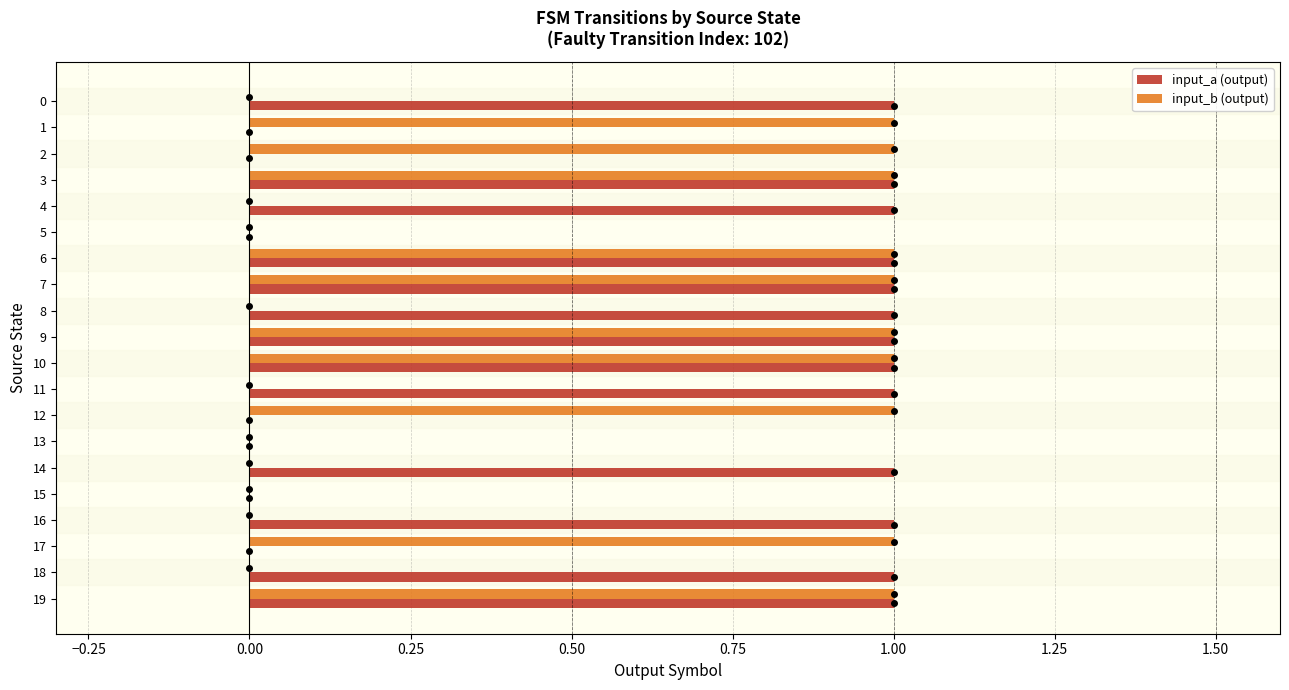

Is it true that input_b (output) equals 0 at 4?

True